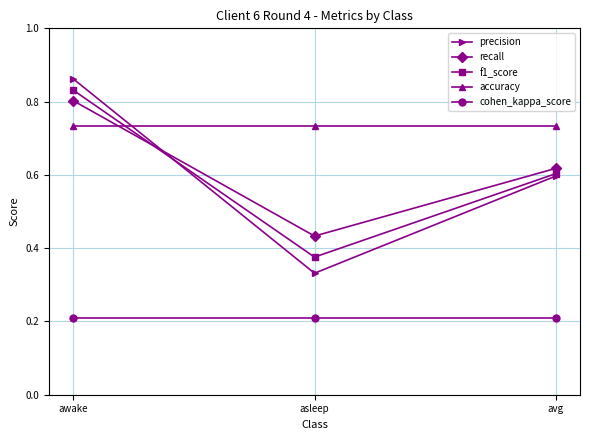

Which series has the largest total across all categories?

accuracy